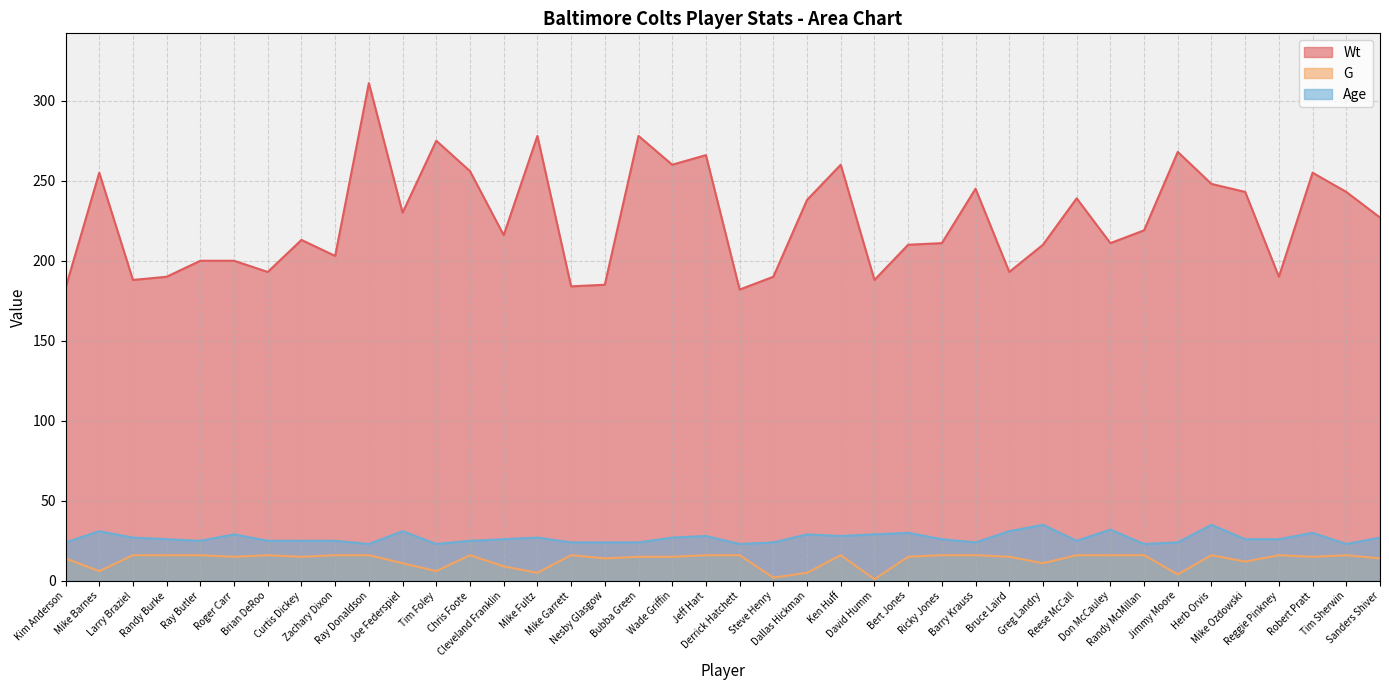

True or false: Age has more than 2 interior local peaks.

True